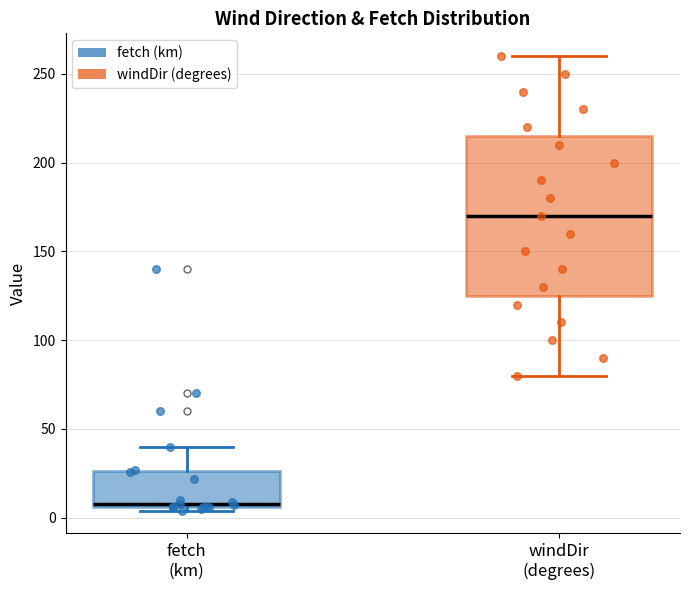

Reading left to right, read every box against the y-axis: the position of its median line, the range the box covers, and the ends of its whiskers. The values are not printed on the chart, so give them approximately, as read against the axis.

fetch (km): median 10, box 5 to 25, whiskers 5 (just below the box's lower edge) to 40
windDir (degrees): median 170, box 125 to 215, whiskers 80 to 260